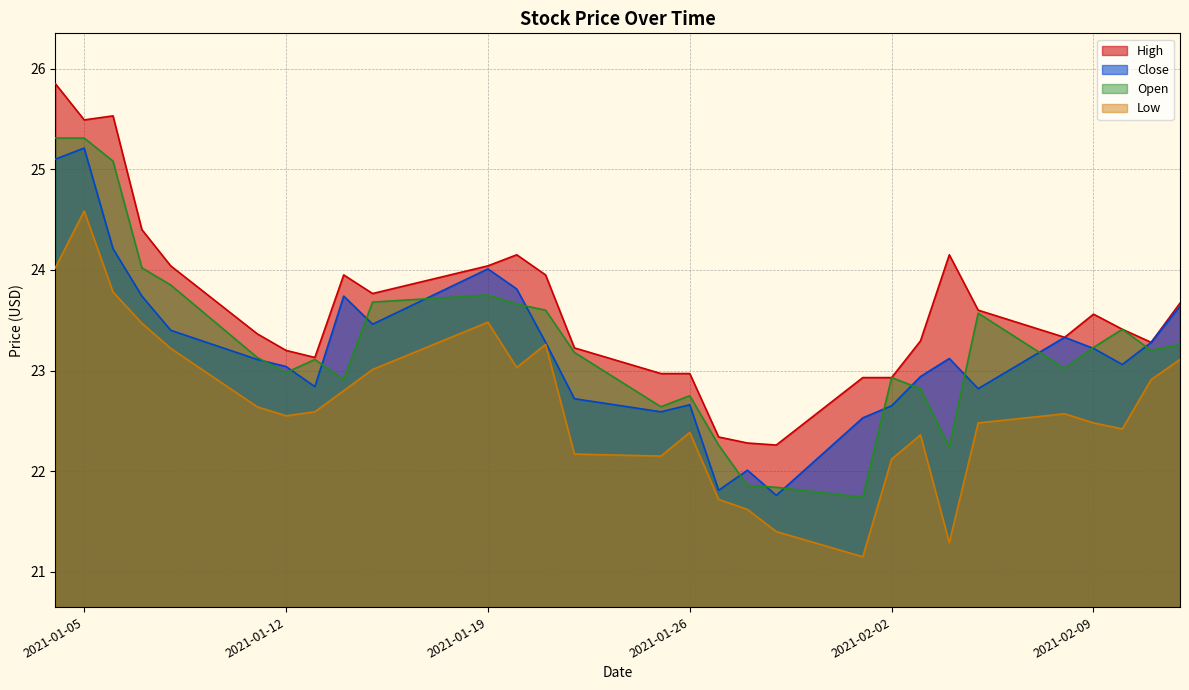

How many series are shown in this chart?

4